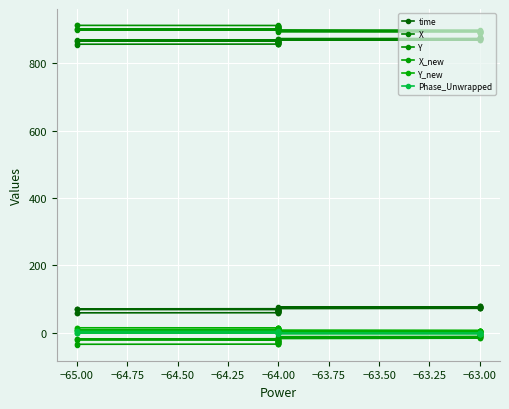

How many data points in Phase_Unwrapped are above 0?

21